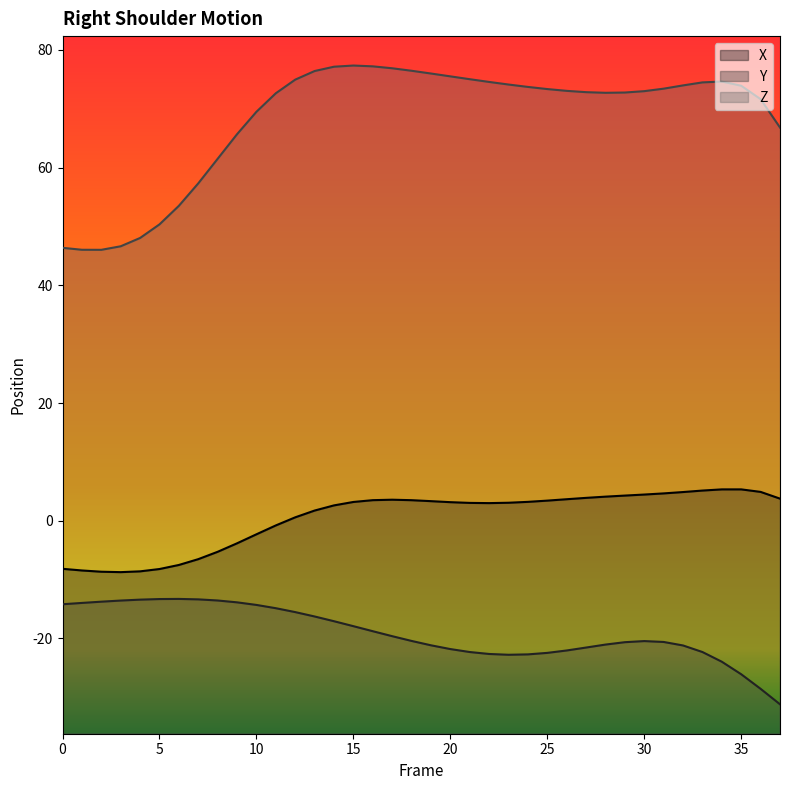

What is the greatest value displayed?

77.3